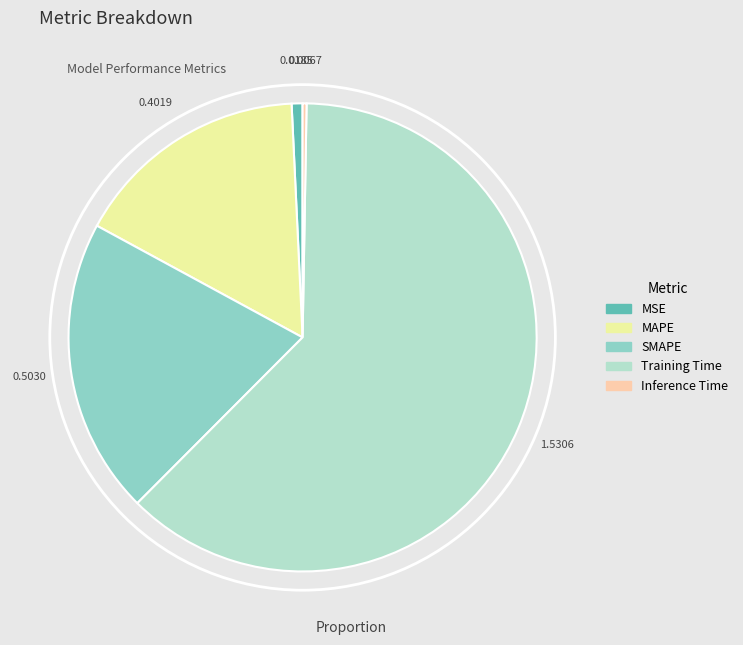

Combined, do Training Time and SMAPE account for over 50%?

Yes